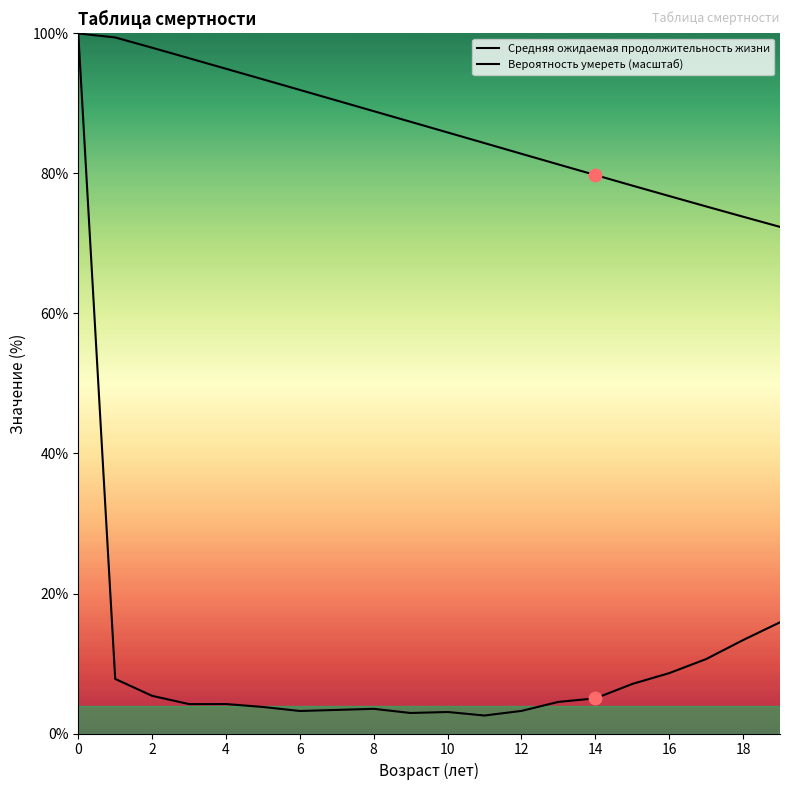

Which series reaches the minimum Y coordinate?

Вероятность умереть (масштаб)